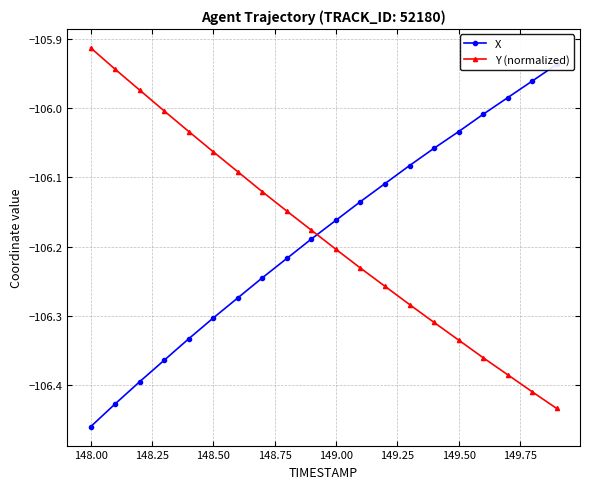

At how many categories does at least one series exceed -106?

6